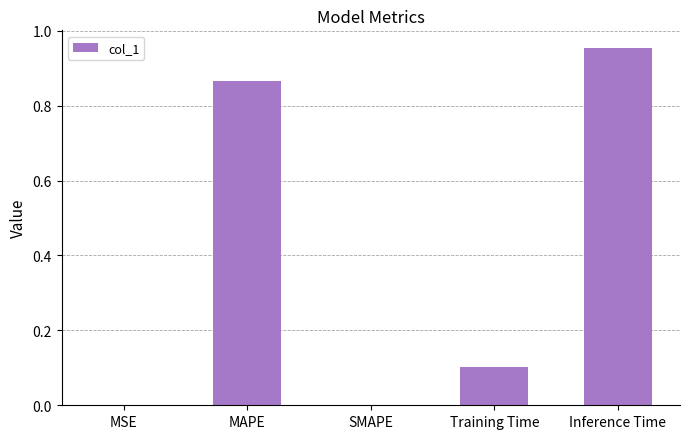

What is the change in value from MAPE to SMAPE?

-0.9